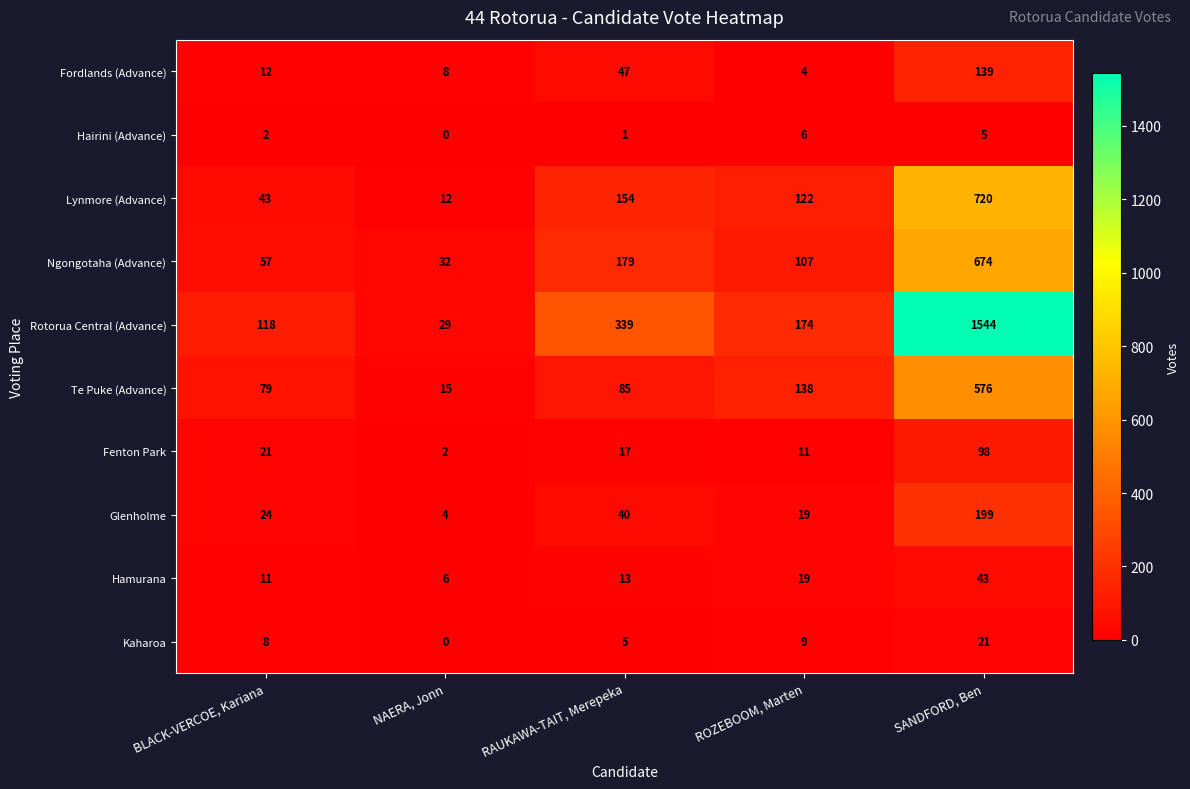

Which series has the largest total across all categories?

Rotorua Central (Advance)